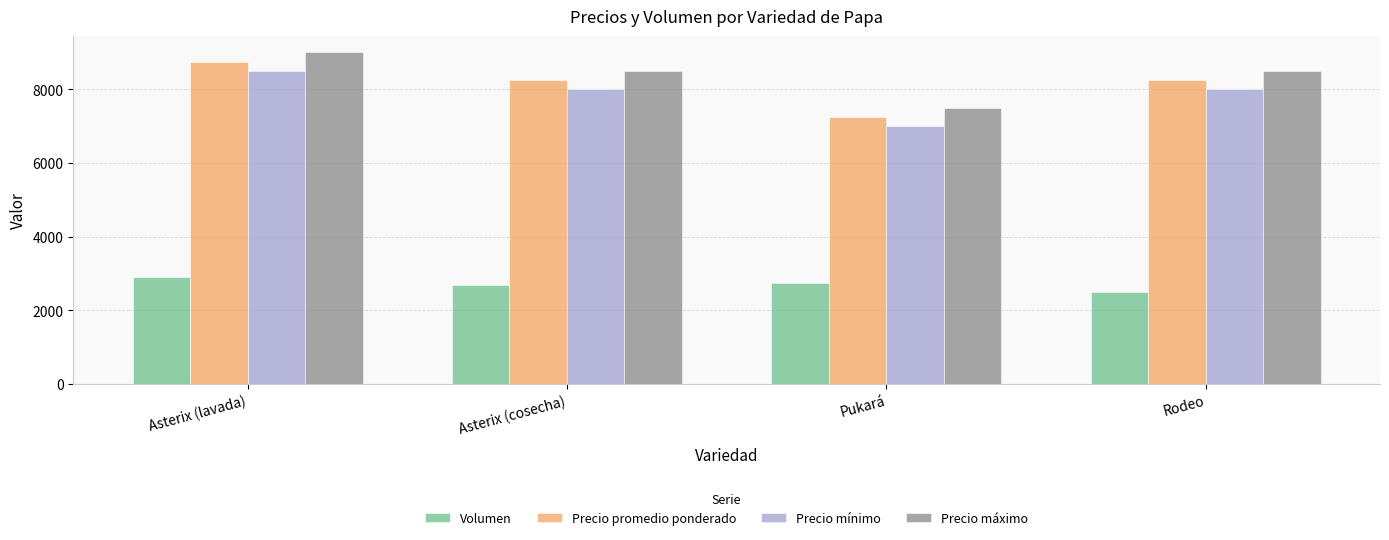

At which category is the sum across all series the highest?

Asterix (lavada)